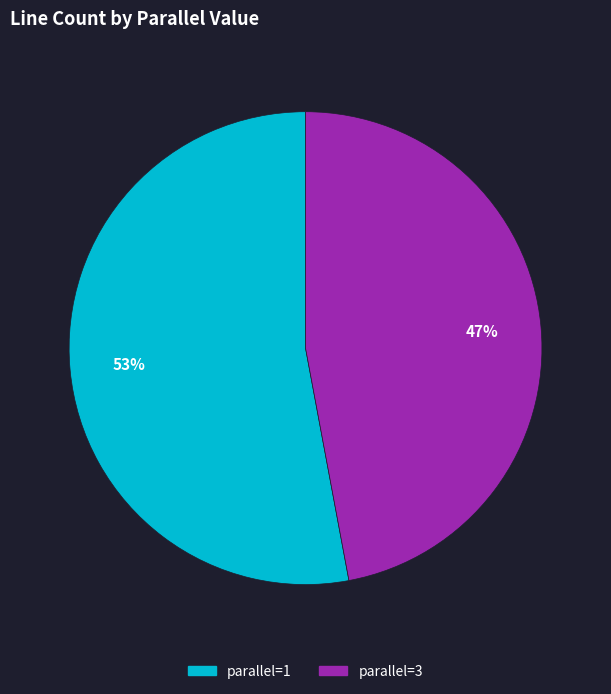

To the nearest percent, what is the difference between the largest and smallest slice percentages?

6%